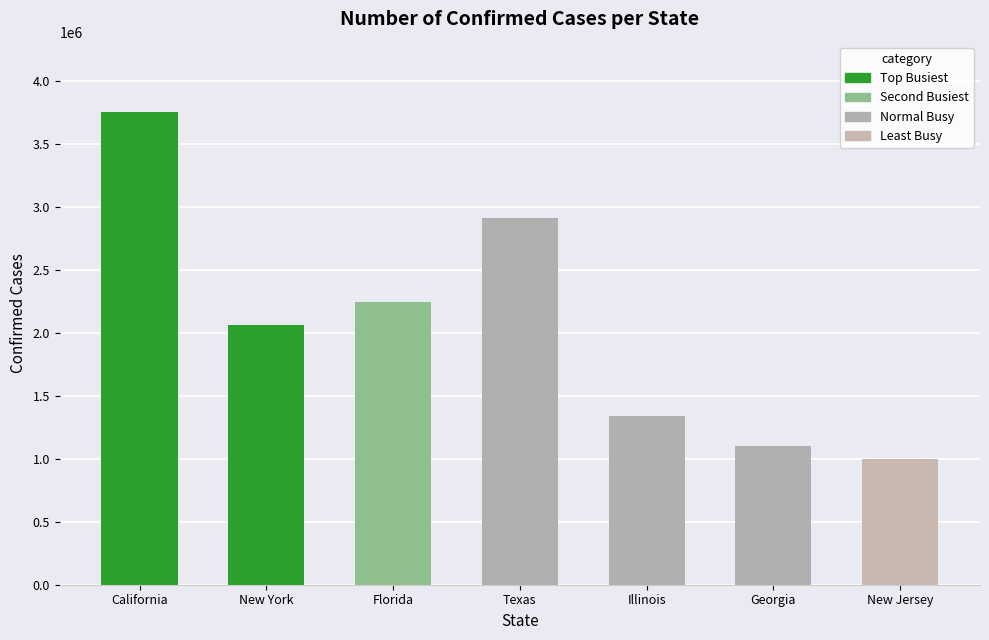

How many series are shown in this chart?

1